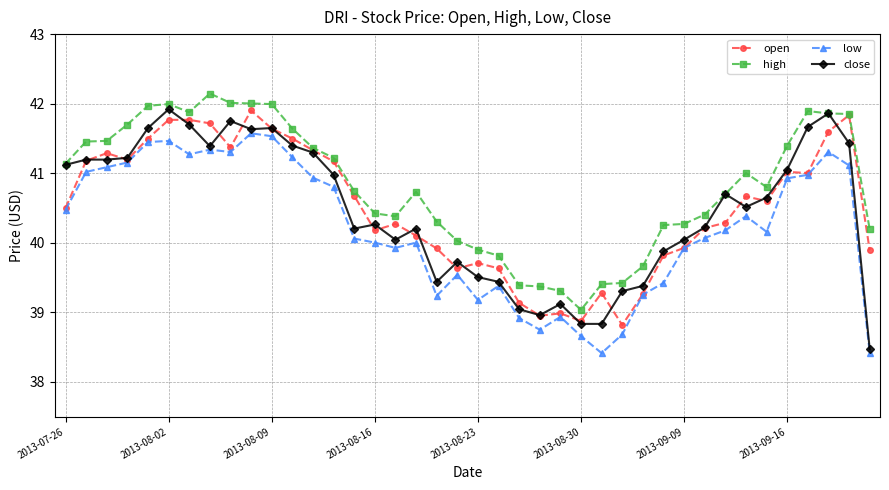

What is the value of the close point at the 9th from the left?

41.8